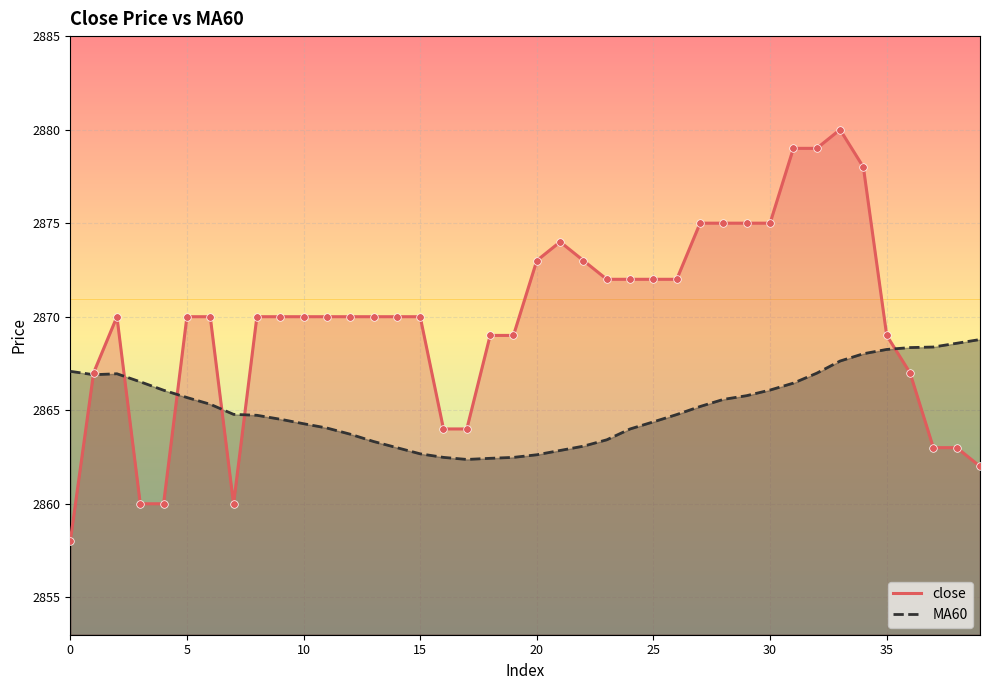

Which series has the largest Y range (max minus min)?

close